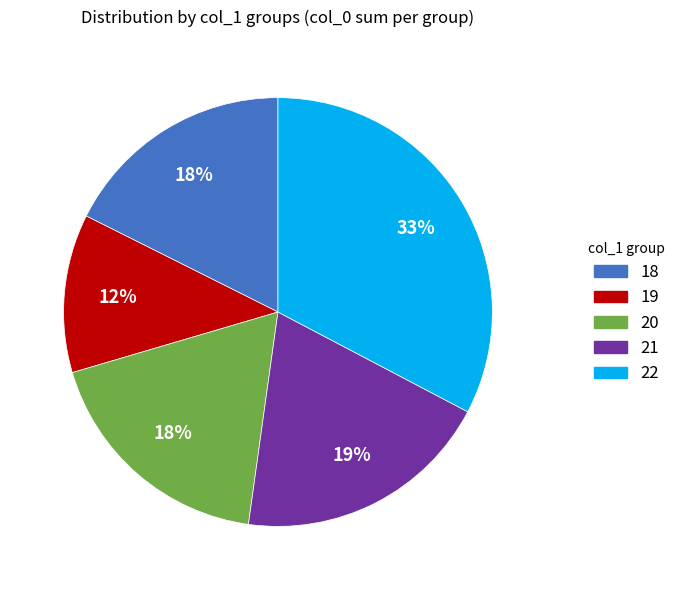

Do 21 and 18 together represent more than half of the pie?

No